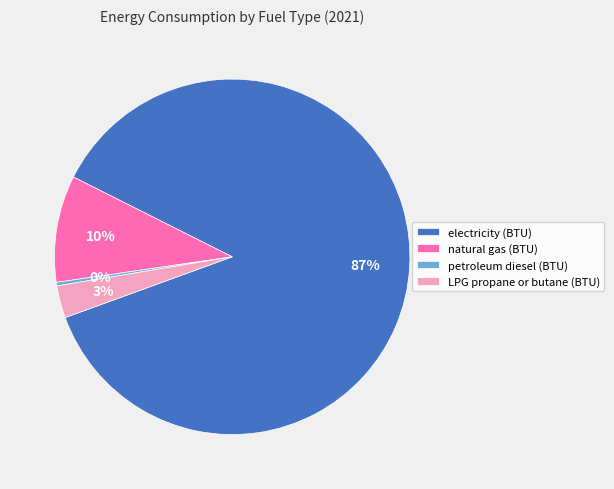

True or false: LPG propane or butane (BTU) accounts for 3% of the total.

True